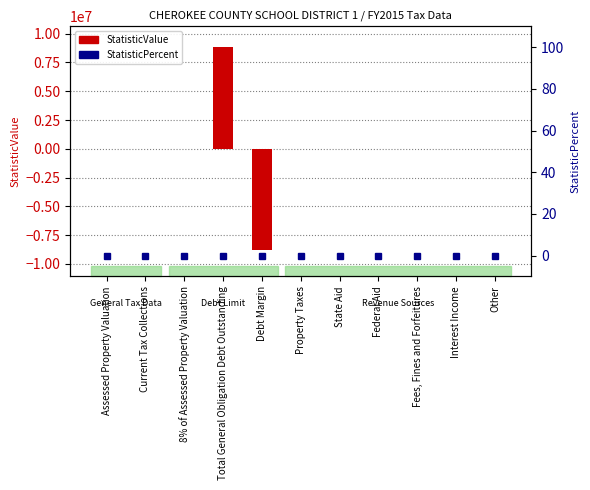

Reading left to right, what are all the values shown in this chart?

StatisticValue: Assessed Property Valuation=0	Current Tax Collections=0	8% of Assessed Property Valuation=0	Total General Obligation Debt Outstanding=8819009	Debt Margin=-8819009	Property Taxes=0	State Aid=0	Federal Aid=0	Fees, Fines and Forfeitures=0	Interest Income=0	Other=0
StatisticPercent: Assessed Property Valuation=0	Current Tax Collections=0	8% of Assessed Property Valuation=0	Total General Obligation Debt Outstanding=0	Debt Margin=0	Property Taxes=0	State Aid=0	Federal Aid=0	Fees, Fines and Forfeitures=0	Interest Income=0	Other=0